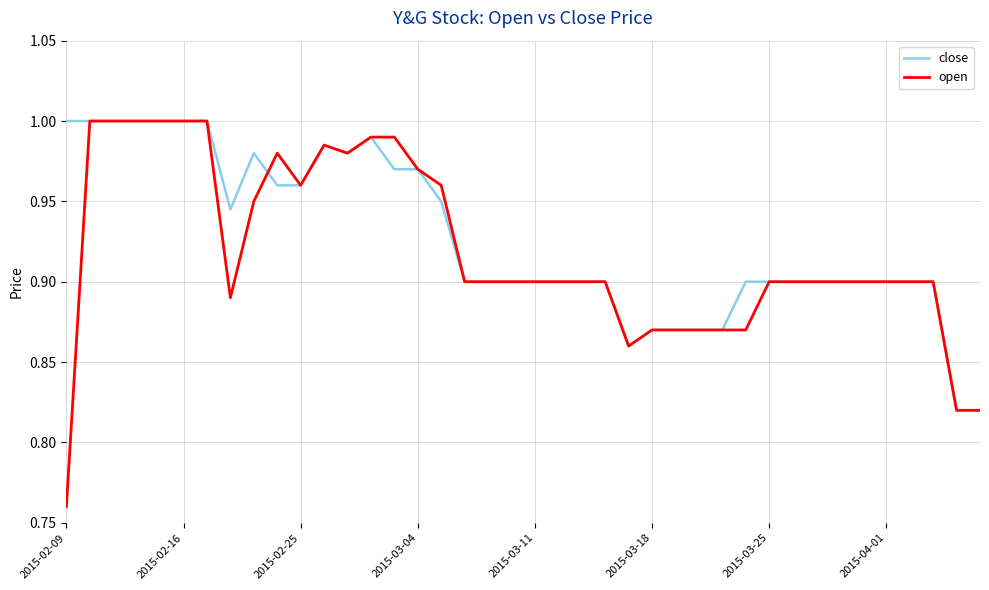

Which series has the largest range (max minus min)?

open